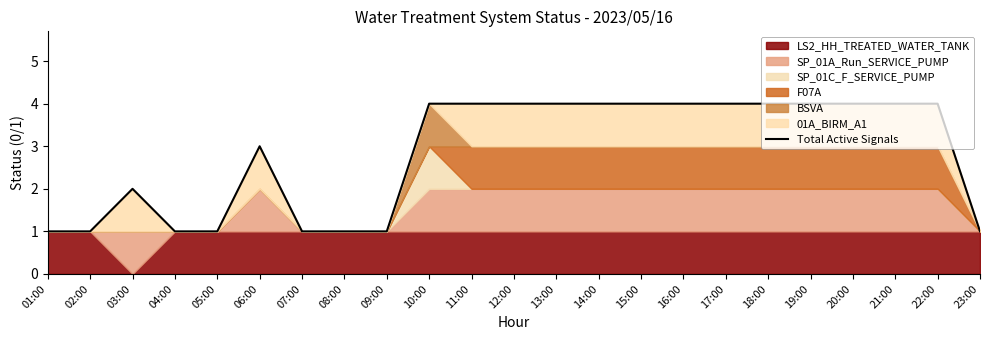

What is the difference between the values at 08:00 and 10:00?

3